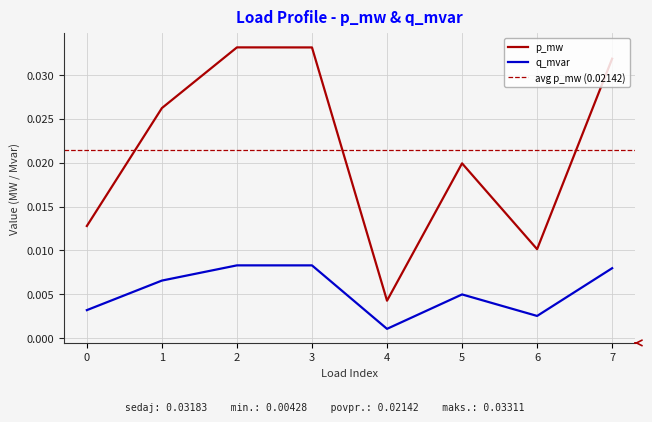

The value of q_mvar at 0 is 0.0. True or false?

True